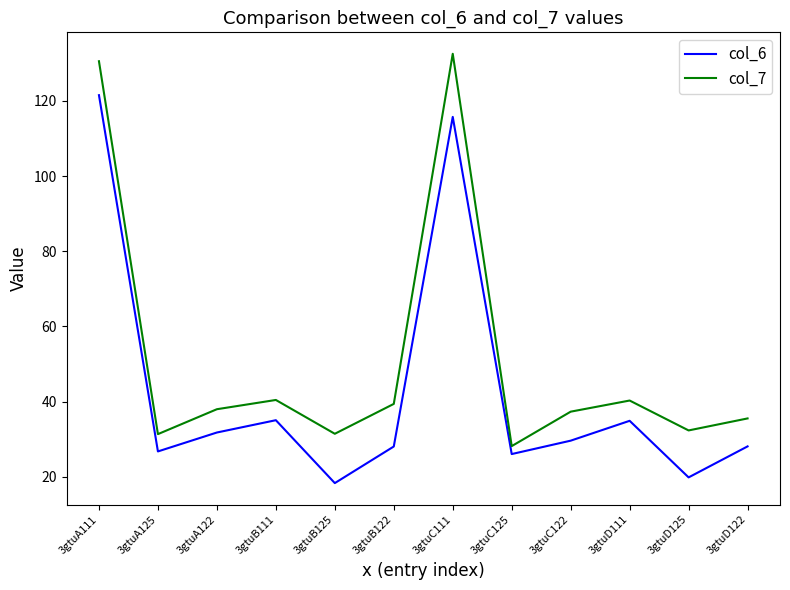

What value does the col_6 series have at 3gtuB122?

28.1